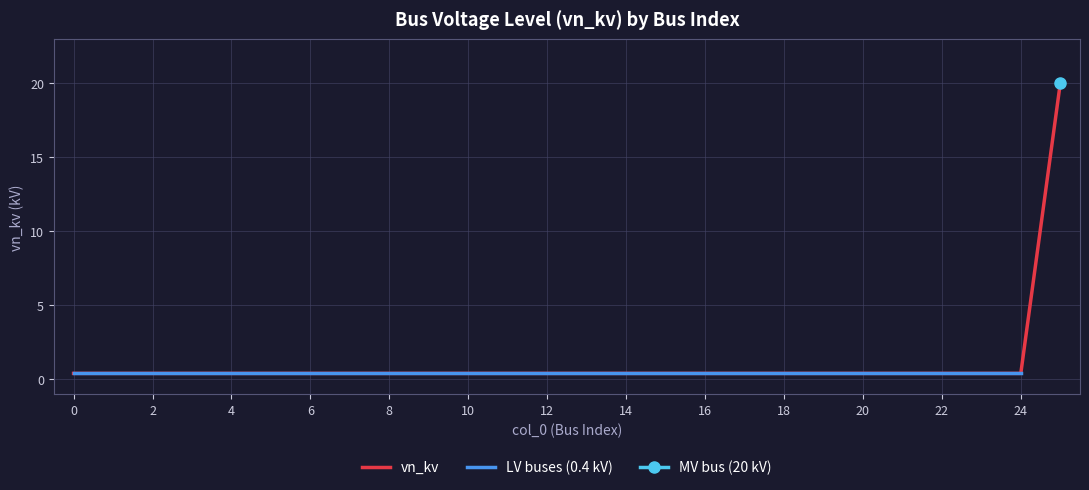

What value does the data have at 19?

0.4